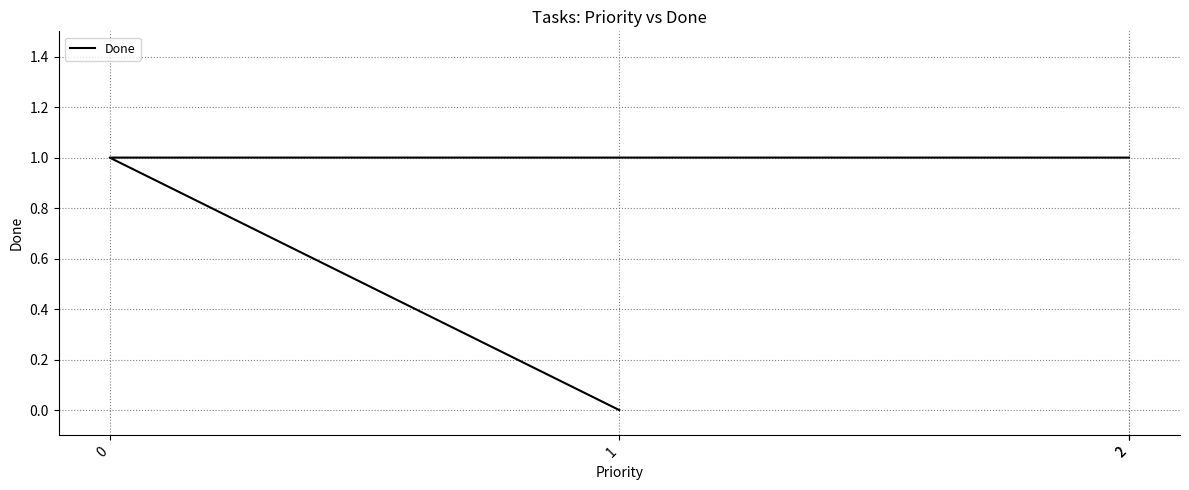

Is it true that the value at 0 is 1?

True